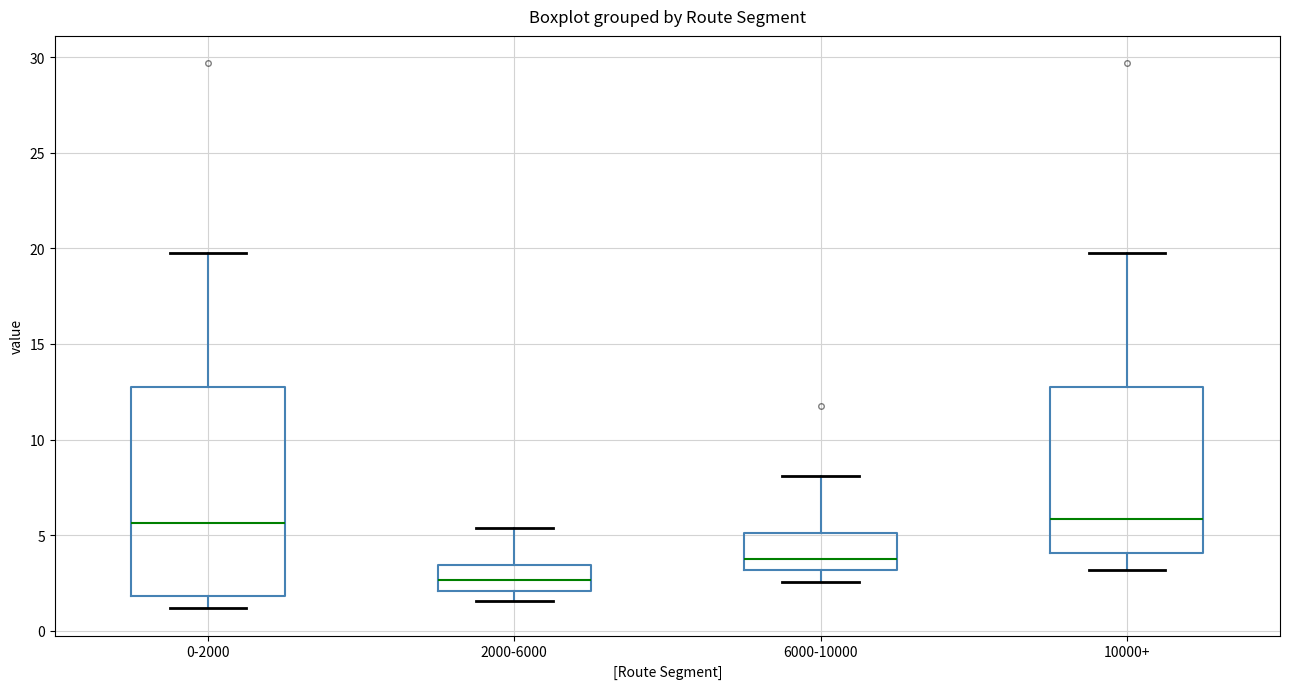

Reading left to right, read every box against the y-axis: the position of its median line, the range the box covers, and the ends of its whiskers. The values are not printed on the chart, so give them approximately, as read against the axis.

0-2000: median 5.5, box 2.0 to 12.5, whiskers 1.0 to 20.0
2000-6000: median 2.5, box 2.0 to 3.5, whiskers 1.5 to 5.5
6000-10000: median 3.5, box 3.0 to 5.0, whiskers 2.5 to 8.0
10000+: median 6.0, box 4.0 to 12.5, whiskers 3.0 to 20.0